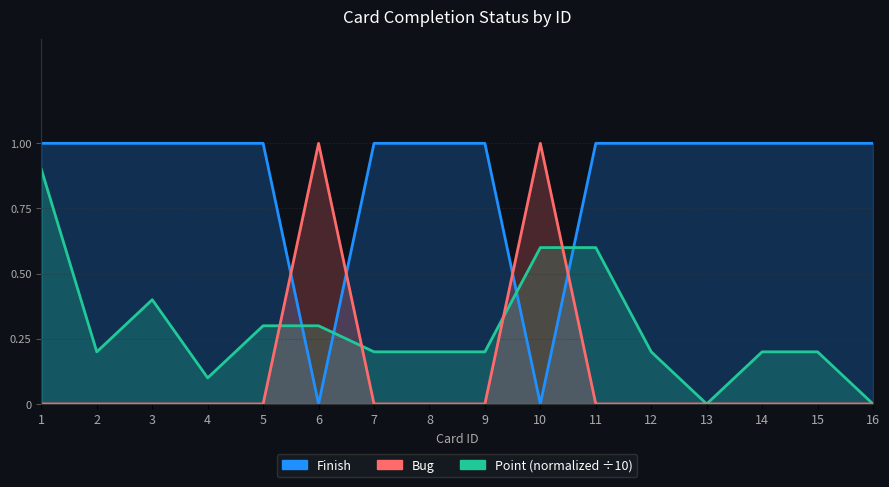

How many intersections are there between Bug and Finish?

4